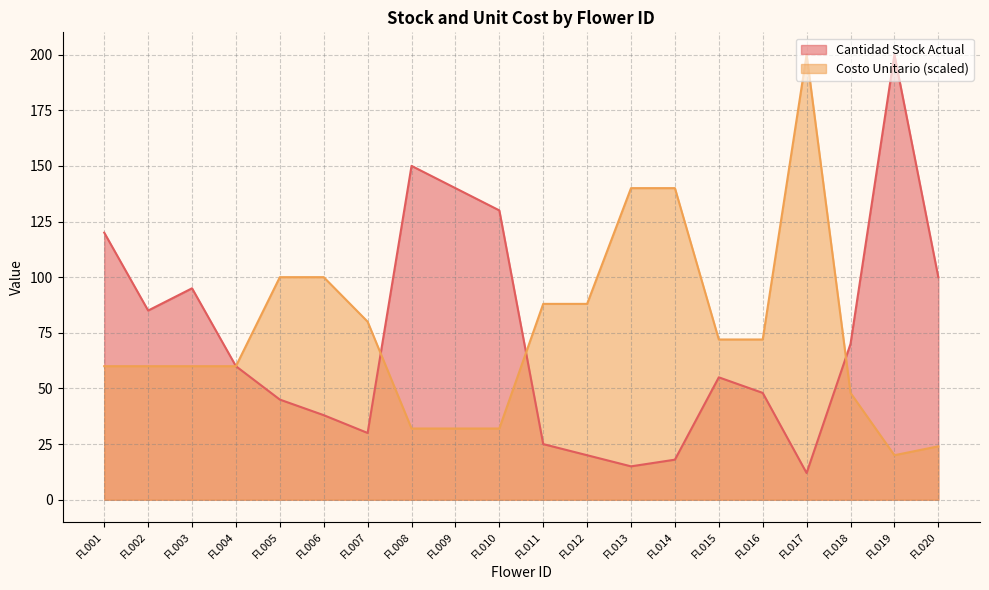

Reading right to left, extract all data points from this chart.

Cantidad Stock Actual: 100	200	70	12	48	55	18	15	20	25	130	140	150	30	38	45	60	95	85	120
Costo Unitario: 24	20	48	200	72	72	140	140	88	88	32	32	32	80	100	100	60	60	60	60